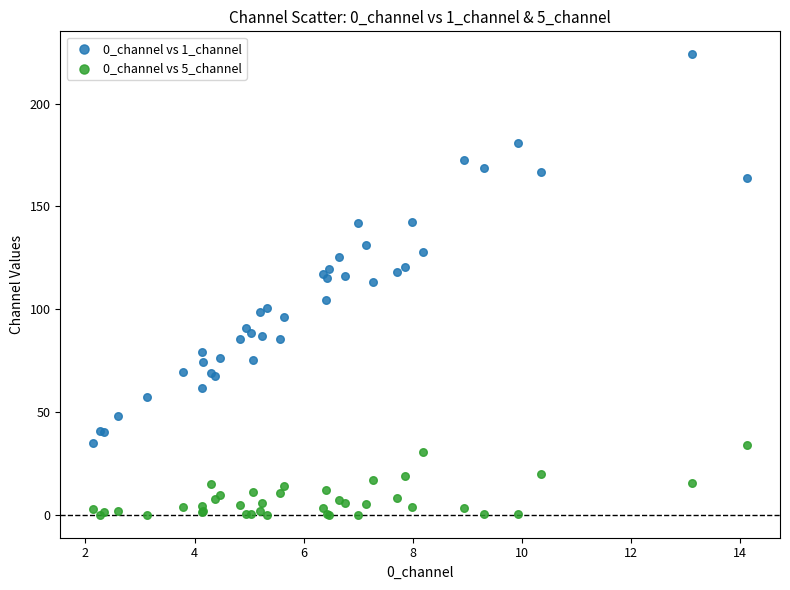

What are all the series names shown in the legend?

0_channel vs 1_channel, 0_channel vs 5_channel